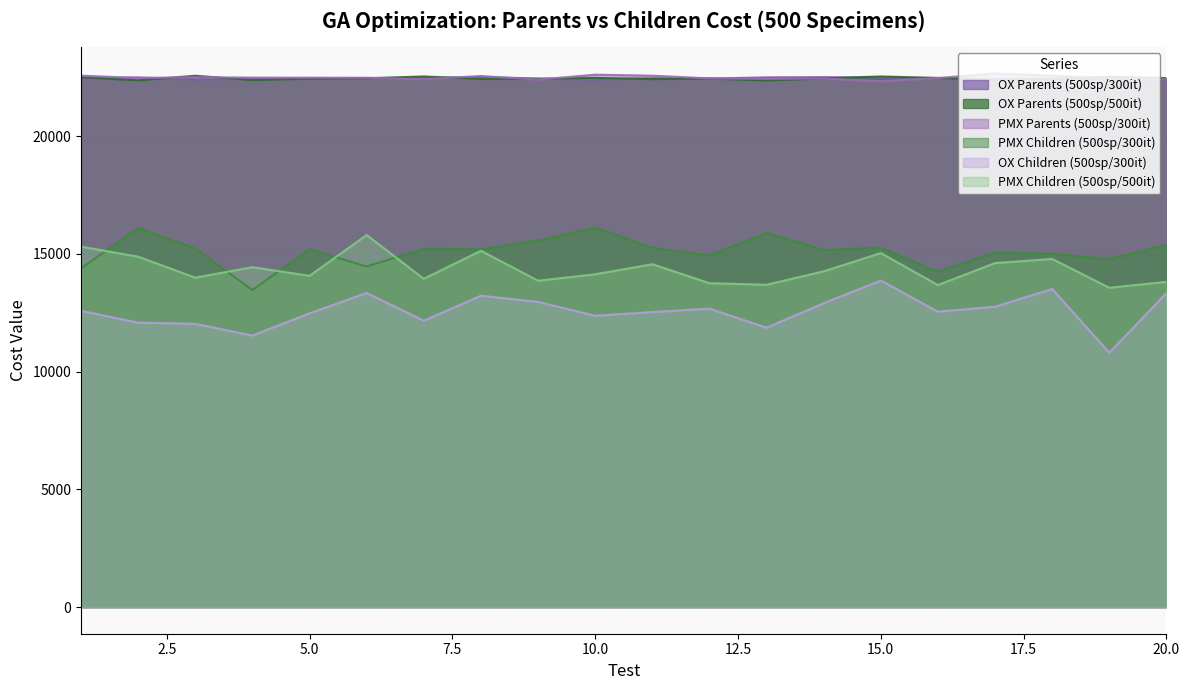

What is the approximate value of OX Children (500sp/300it) at 2?

12078.0